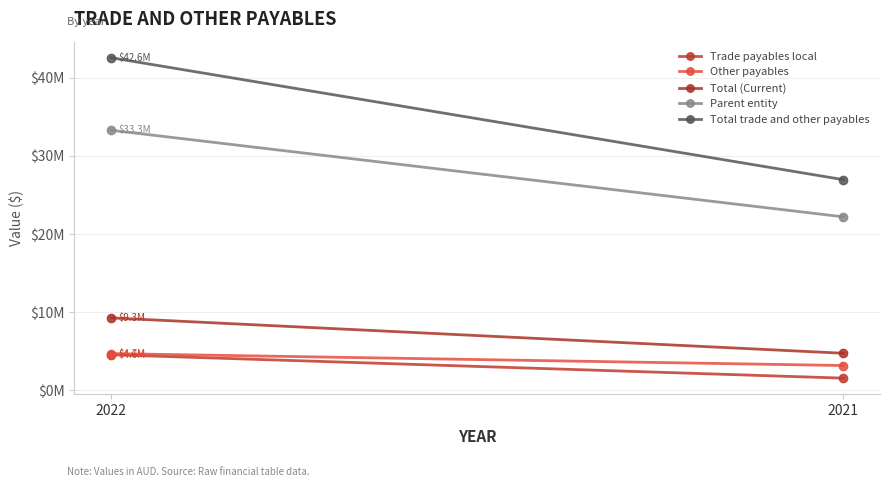

At which category is the sum across all series the highest?

2022